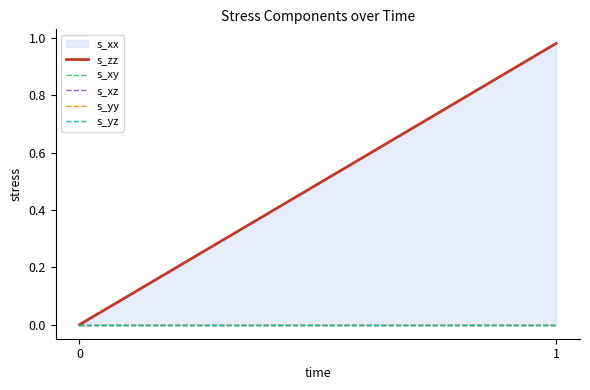

What is the average value?

0.5